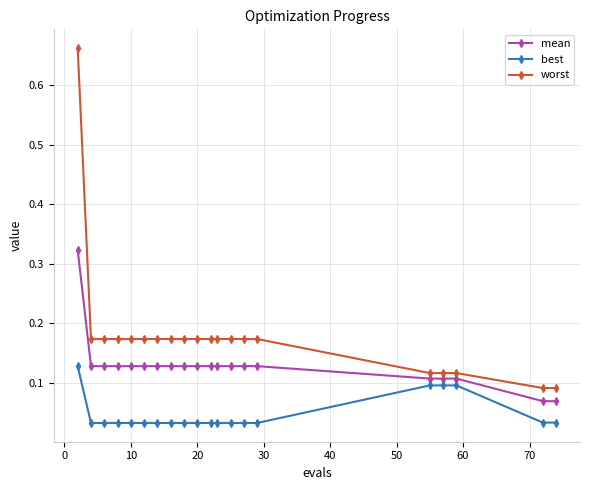

Count the number of data series in this chart.

3